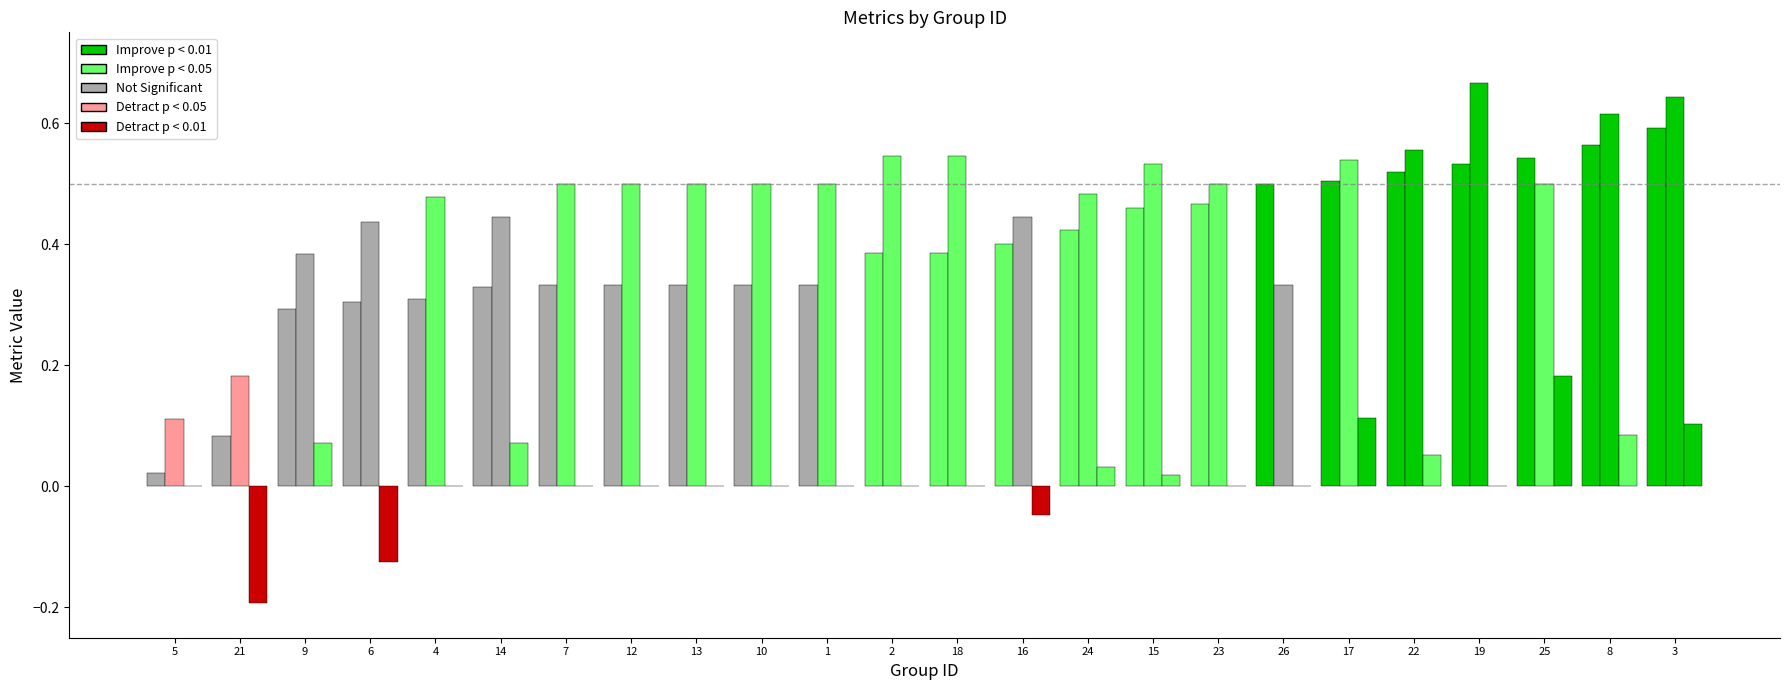

How many groups of bars are there?

24